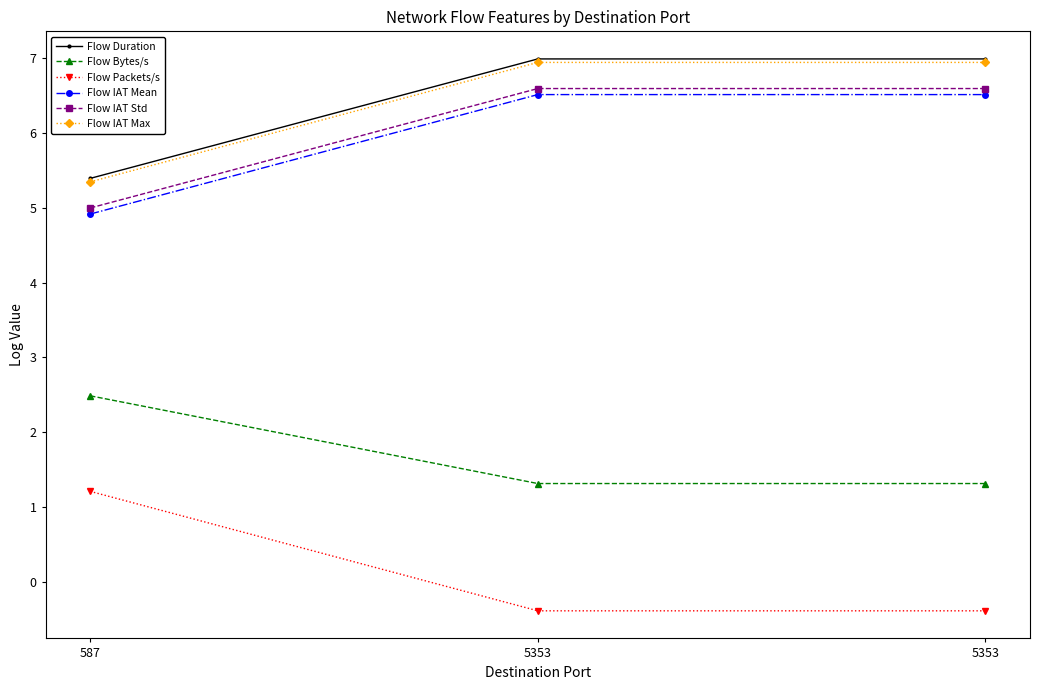

How many lines are shown in the chart?

6